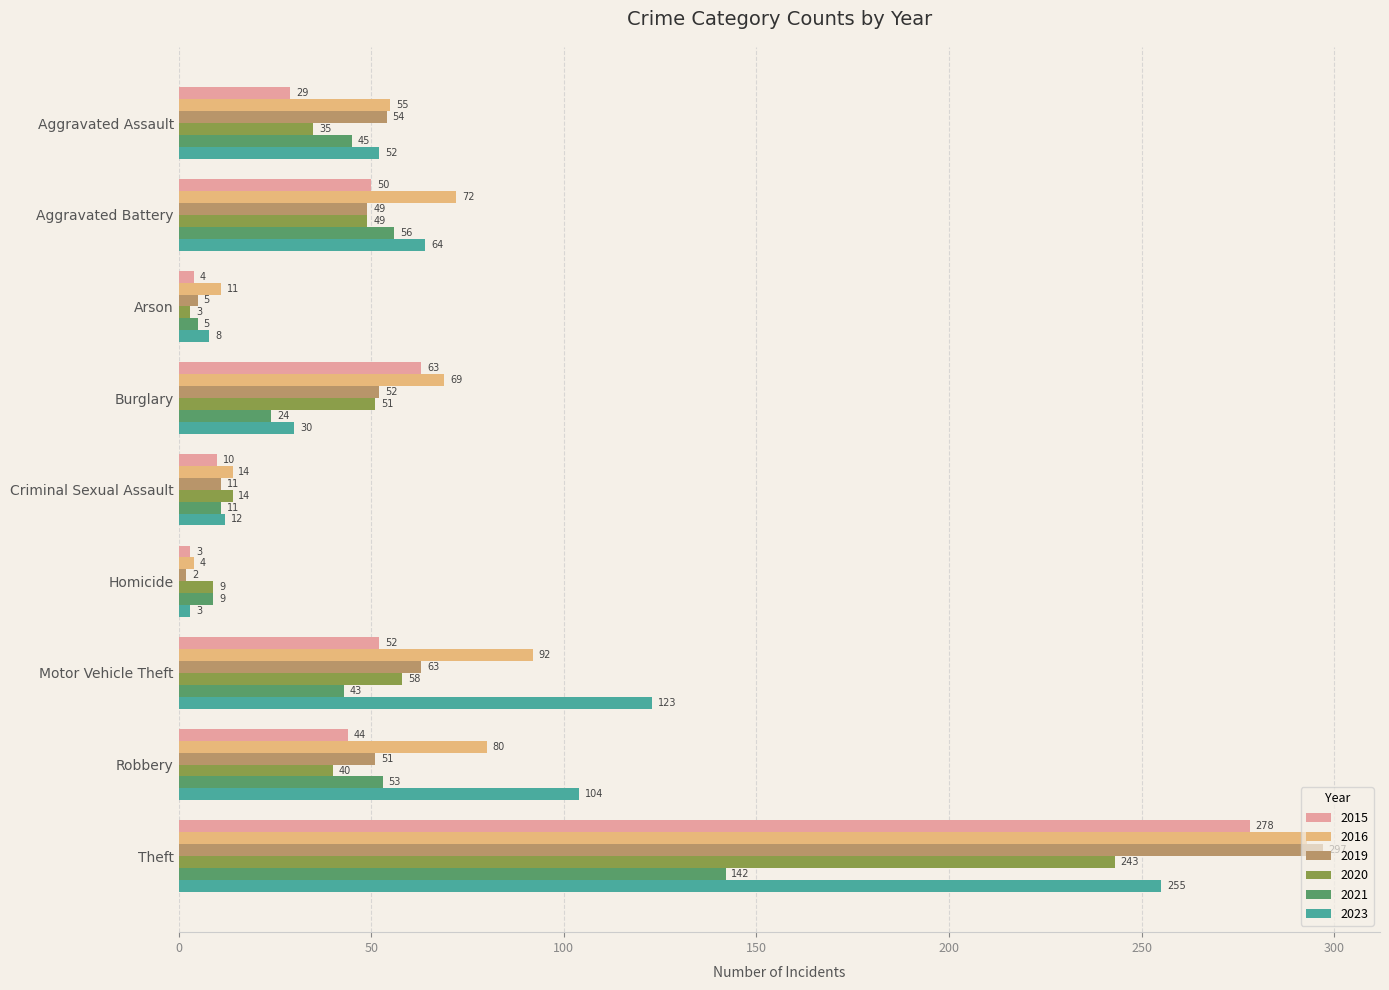

Which label corresponds to the smallest value in the chart?

Homicide